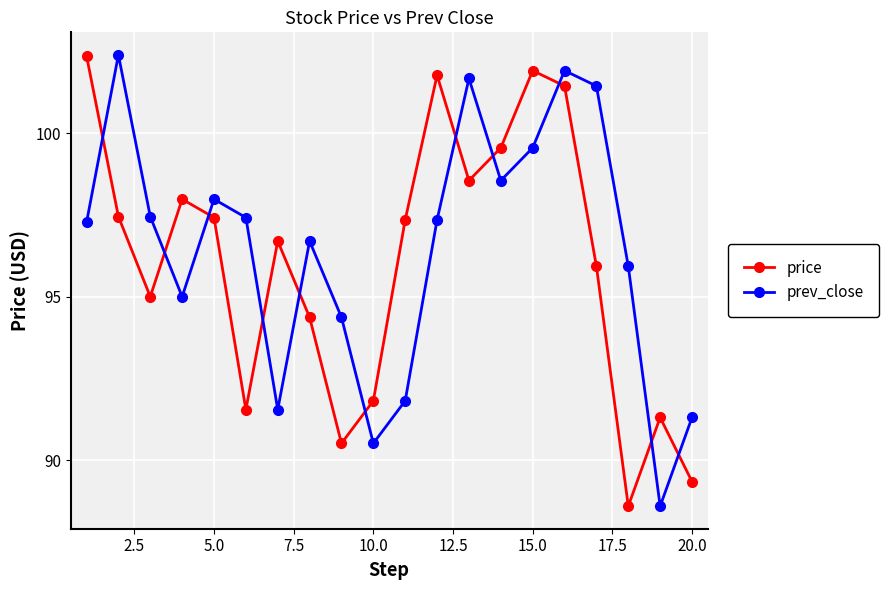

What is the highest value of the prev_close series?

102.4